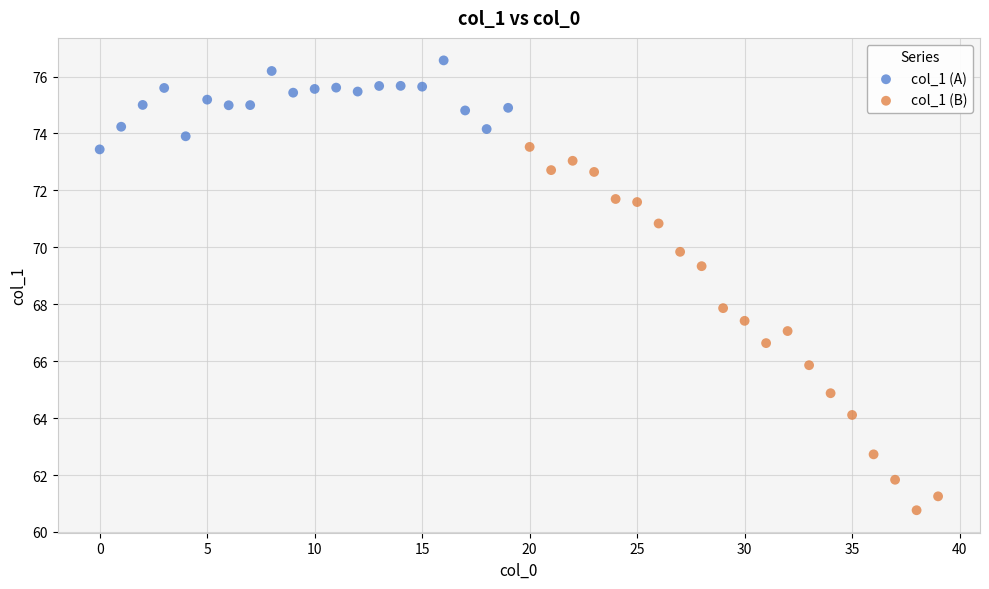

Which series reaches the maximum Y coordinate?

col_1 (A)